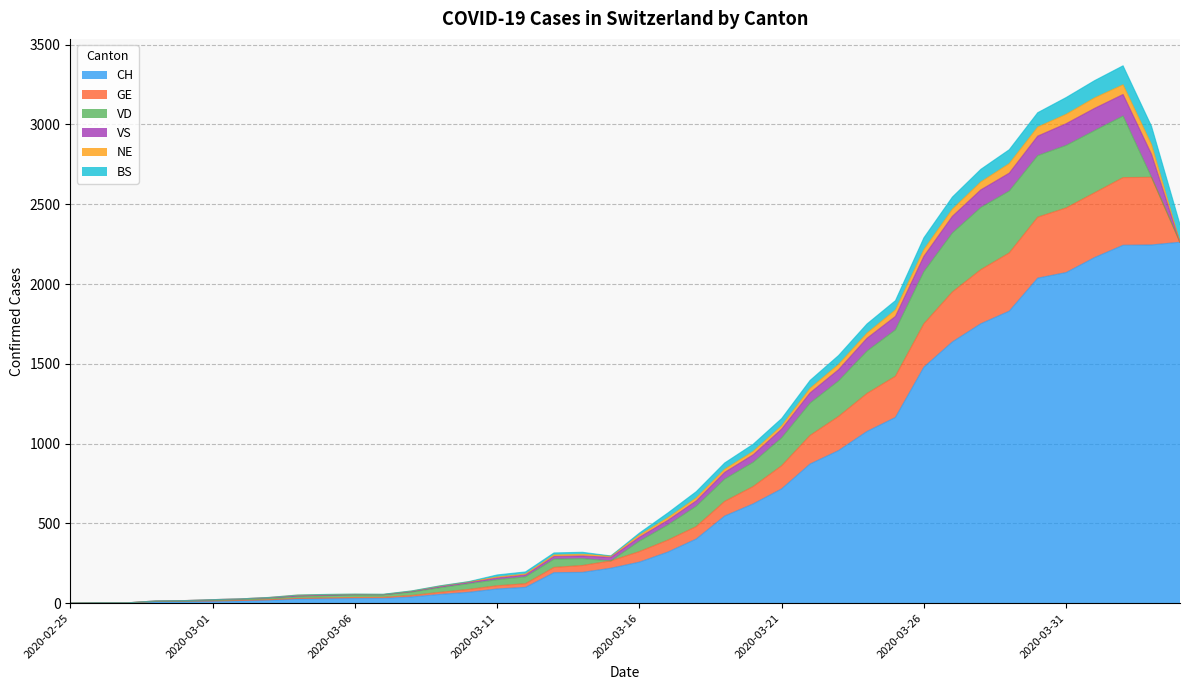

At which label does VS first exceed 22?

2020-03-16